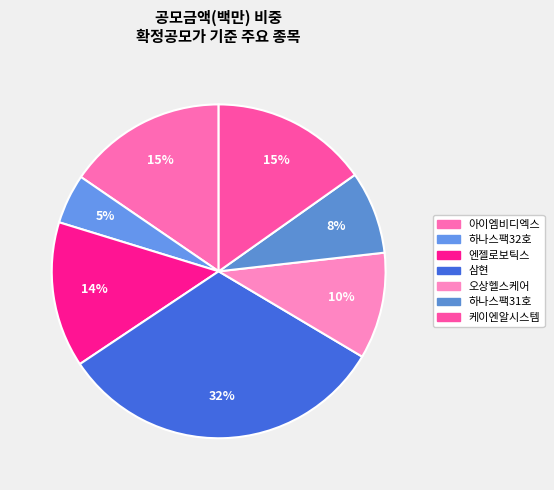

To the nearest percent, what is the combined percentage of 오상헬스케어 and 하나스팩32호?

15%